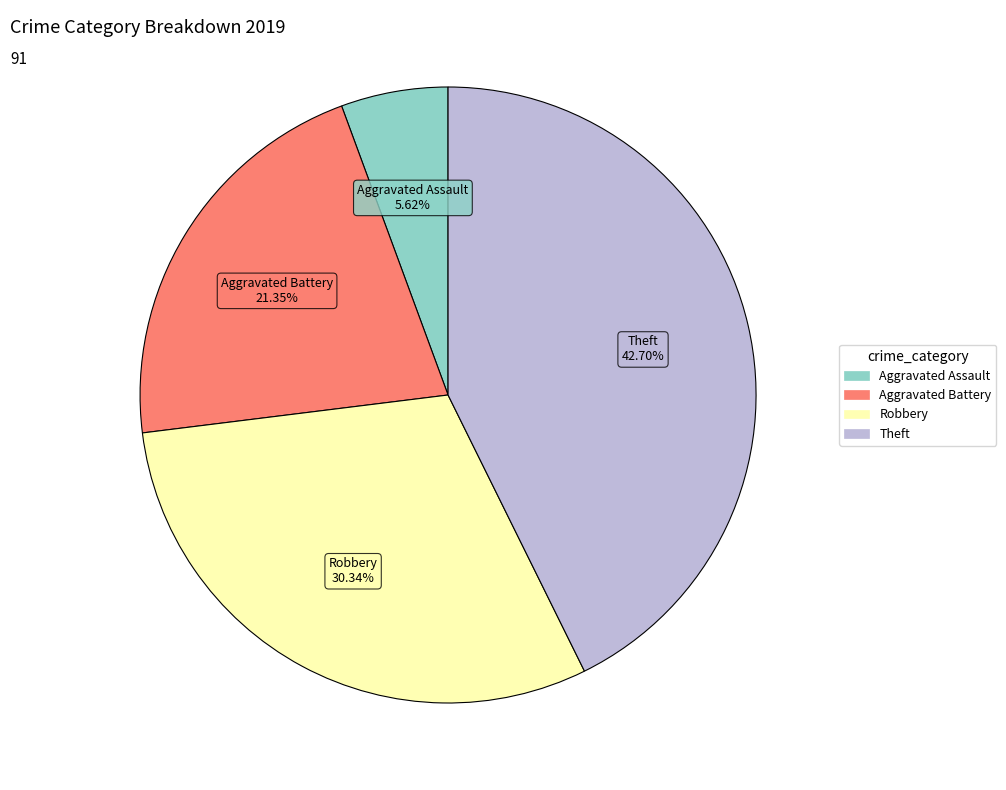

Which slice is the smallest?

Aggravated Assault